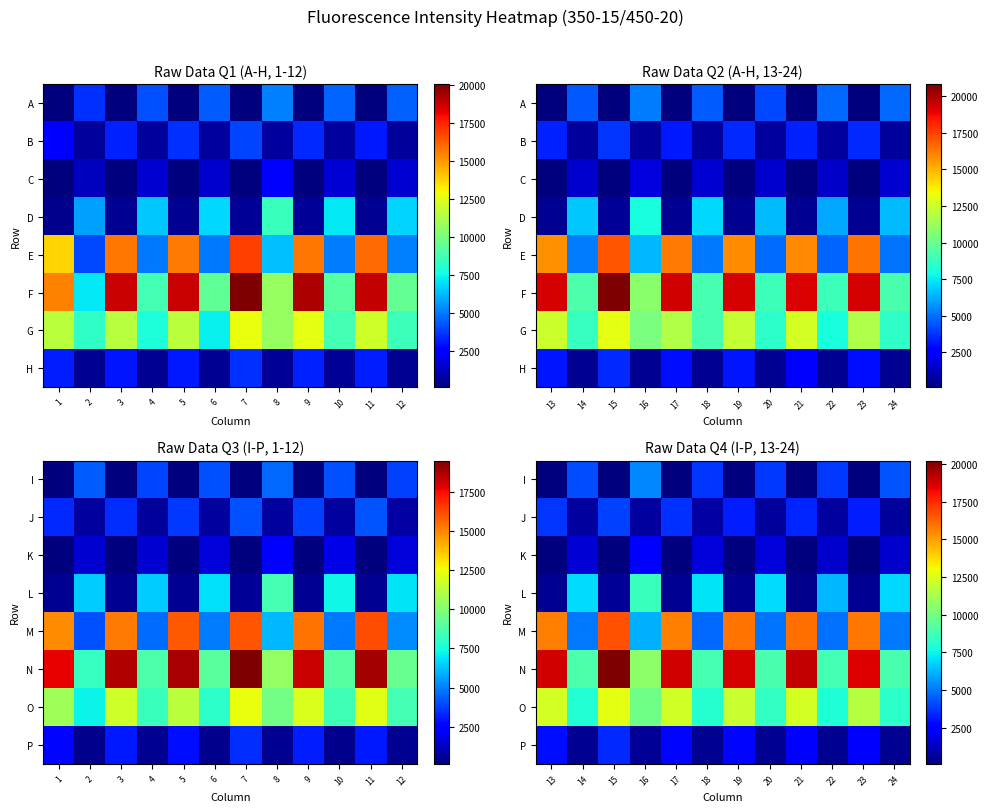

What is the total value across all series at 18?

35526